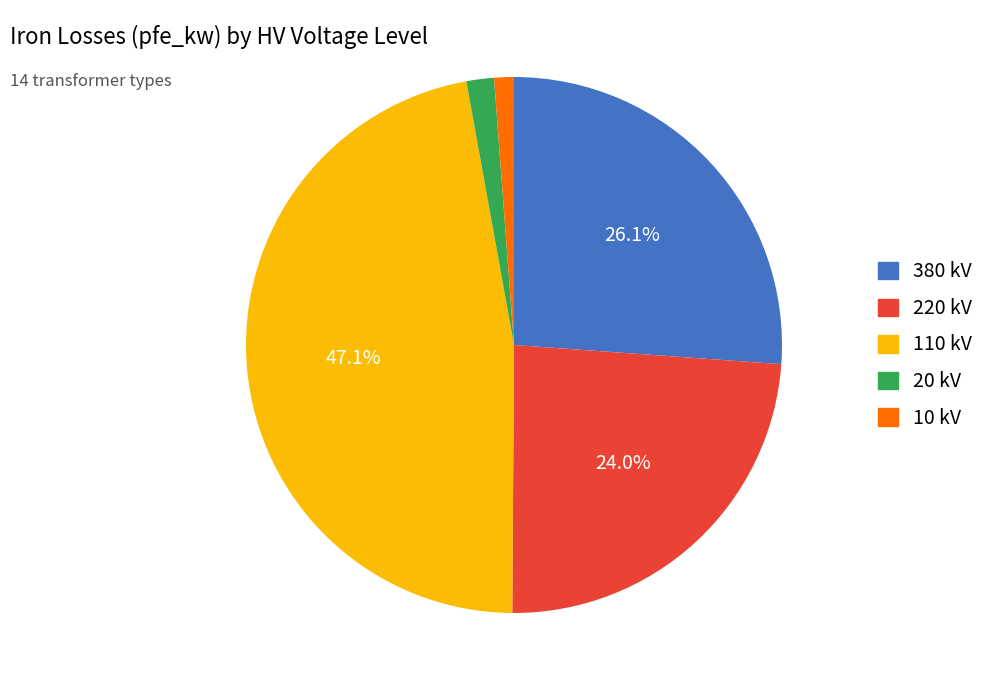

Approximately how many times larger is the value at 380 kV compared to 110 kV?

0.6